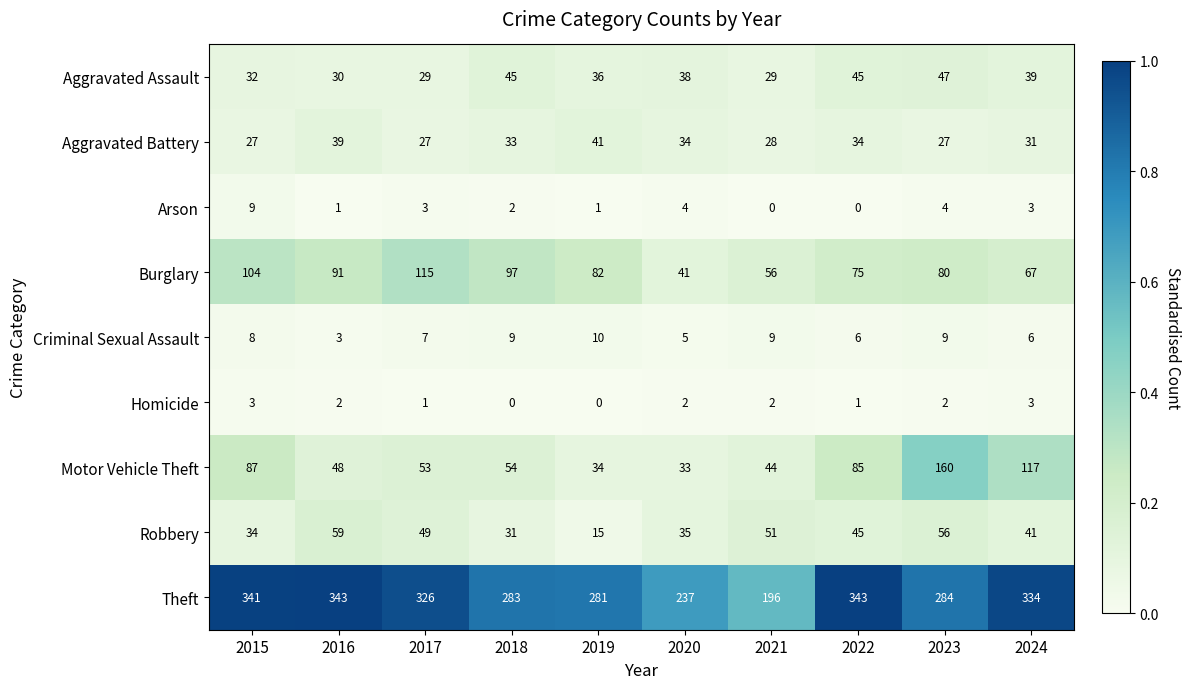

List the series in order of their peak value, lowest first.

Homicide, Arson, Criminal Sexual Assault, Aggravated Battery, Aggravated Assault, Robbery, Burglary, Motor Vehicle Theft, Theft